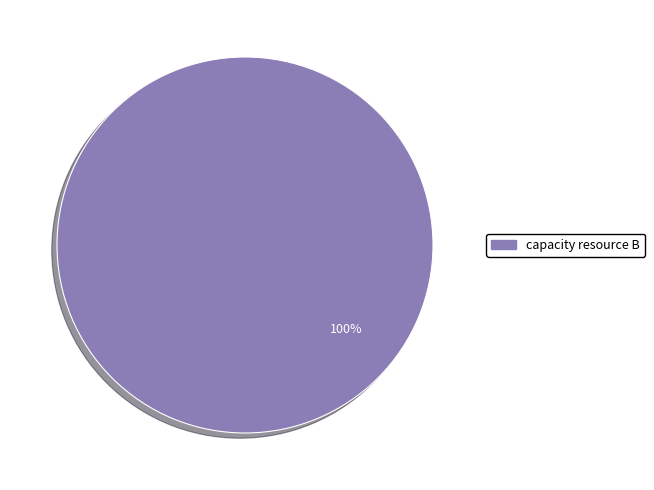

Is there any slice that represents more than half of the pie?

Yes